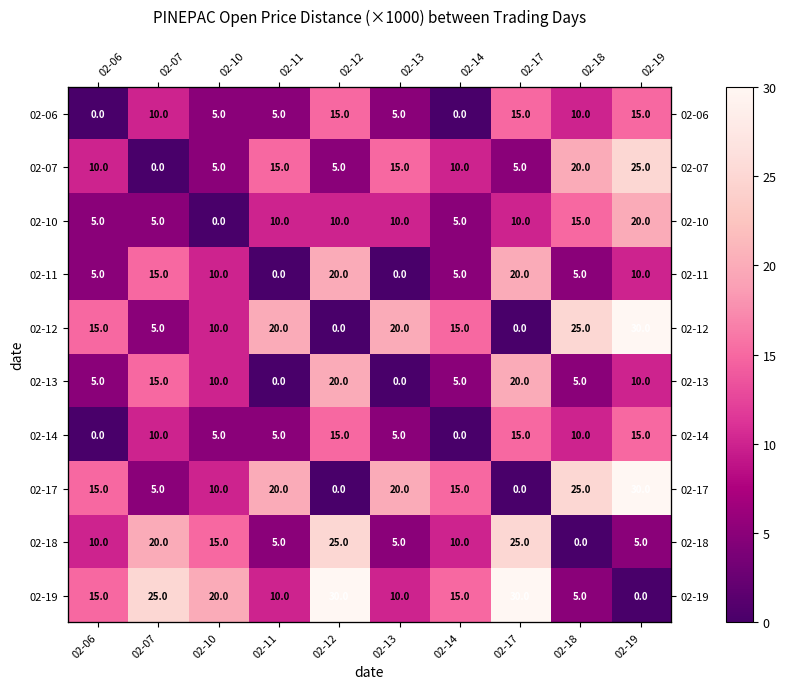

At which label does 02-18 first exceed 10?

02-07